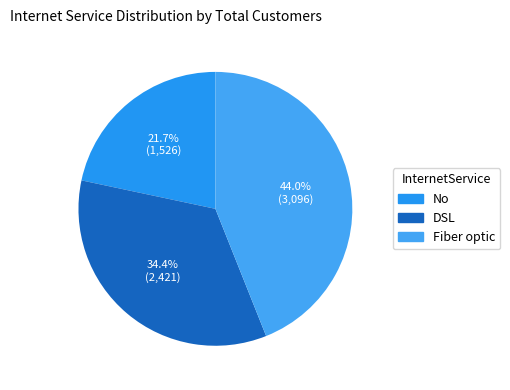

To the nearest percent, what is the average slice percentage?

33%